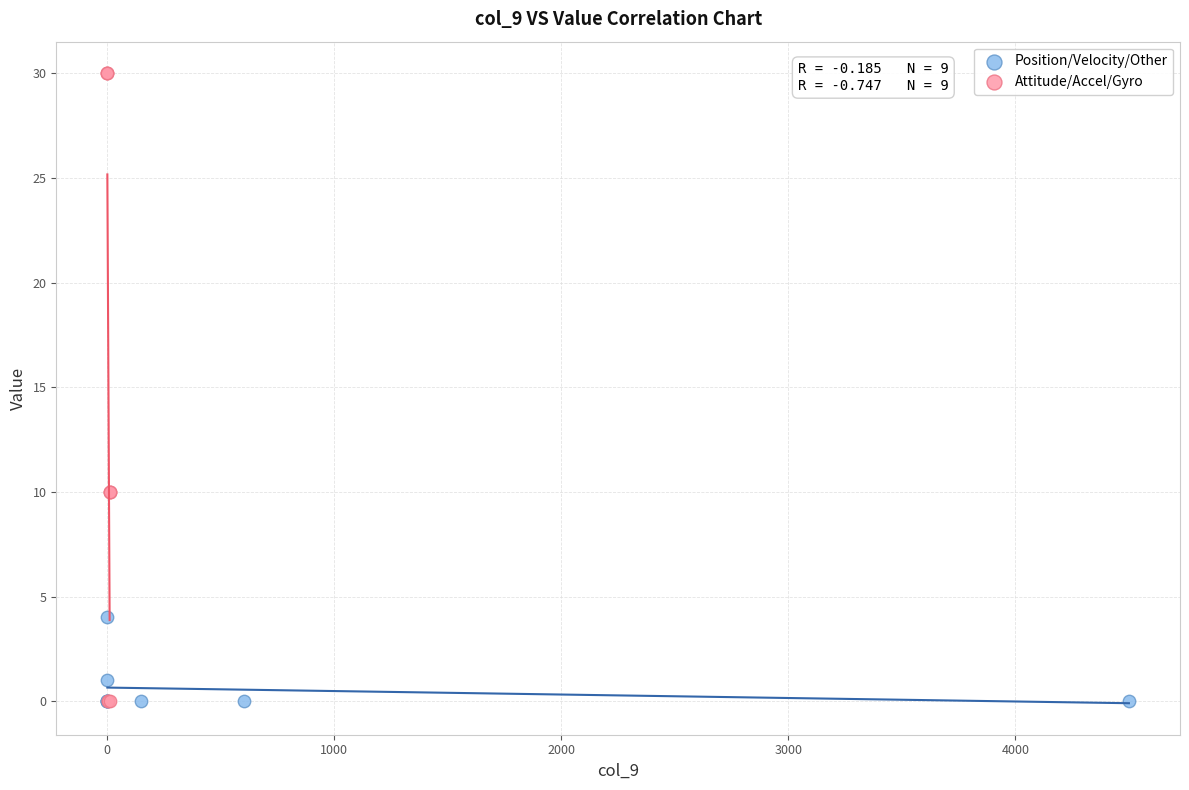

Which series contains the highest Y value?

Attitude/Accel/Gyro